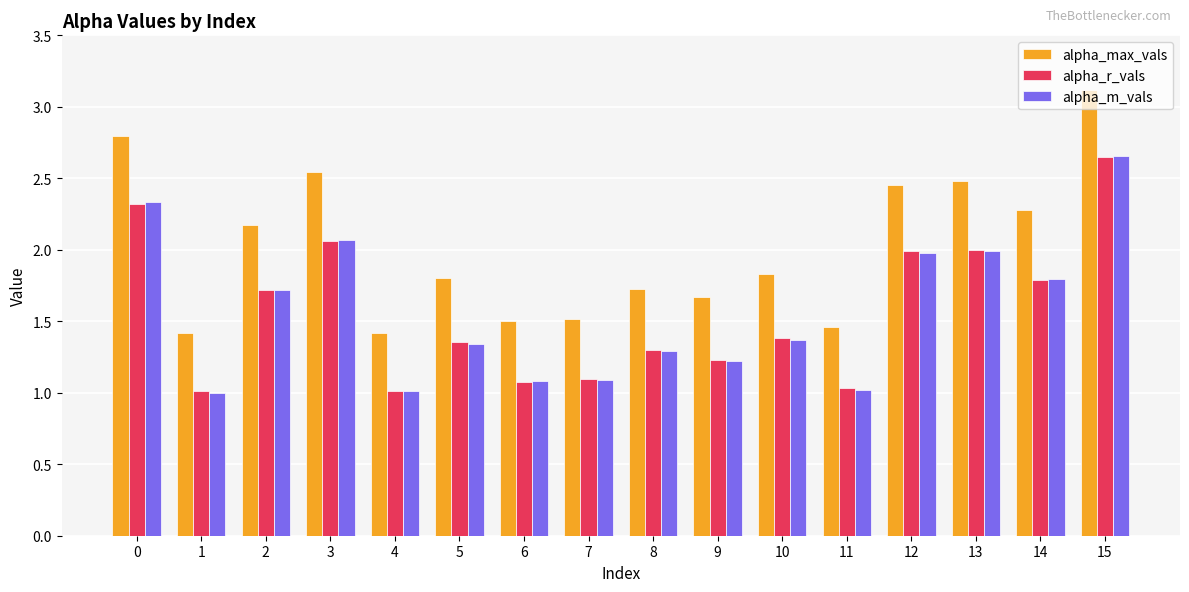

What are all the series names shown in the legend?

alpha_max_vals, alpha_r_vals, alpha_m_vals